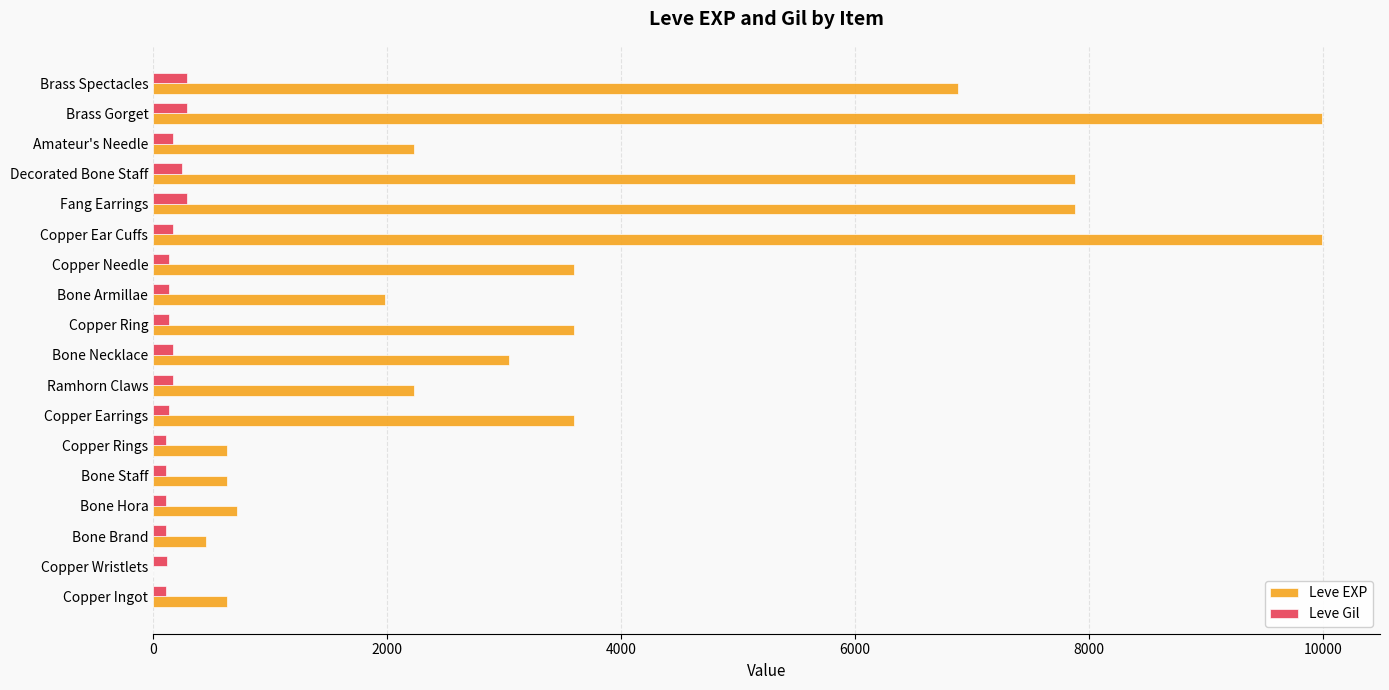

What is the greatest value displayed?

9990